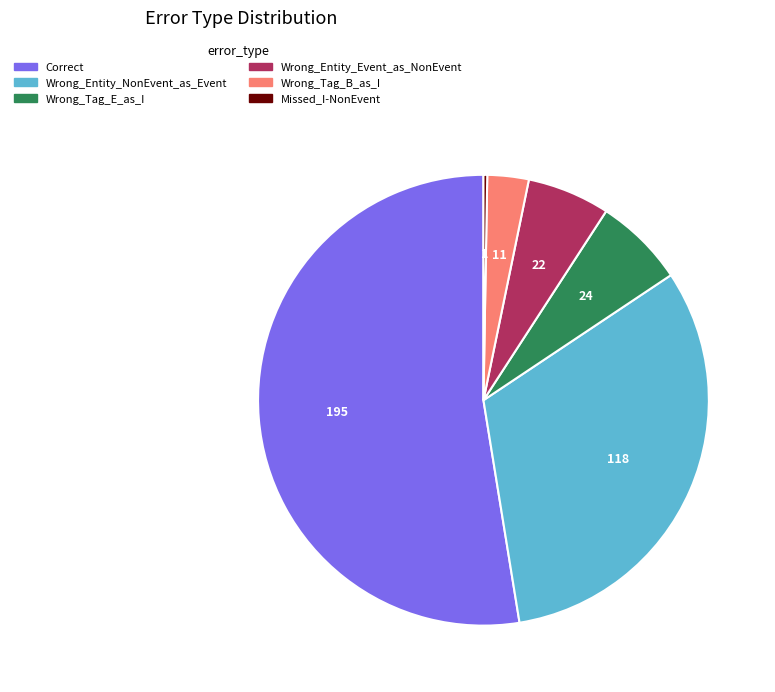

Is it true that Correct is 53% of the pie?

True